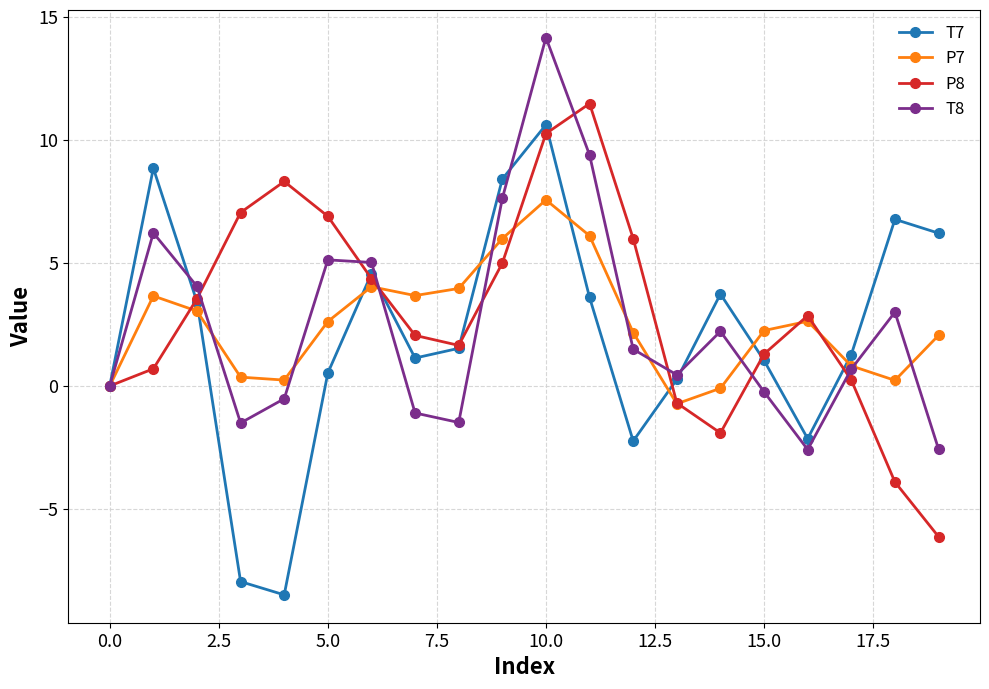

What is the minimum value for P7?

-0.7